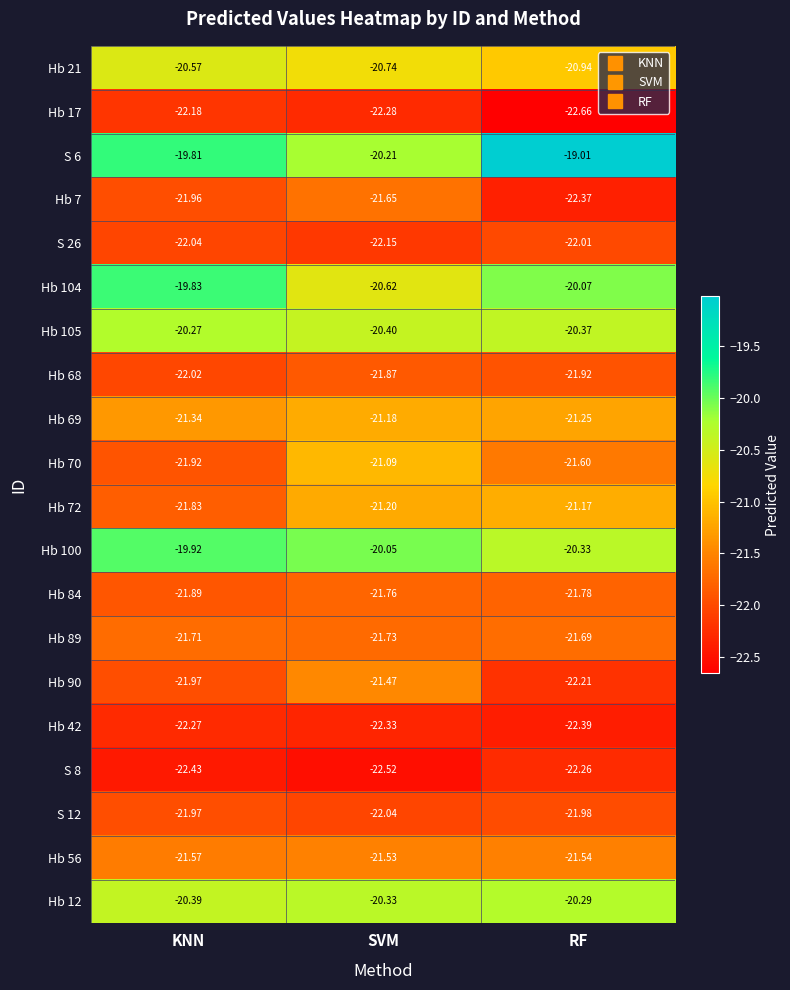

At which category is the sum across all series the highest?

SVM